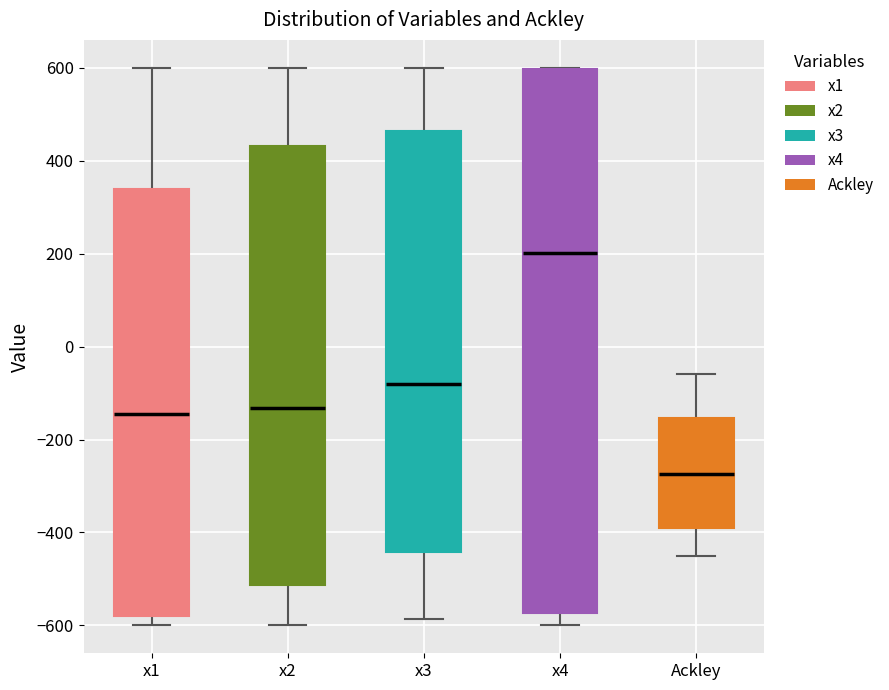

Reading left to right, transcribe this box plot: for each box, give where its median line is, the range the box spans, and where its two whiskers end, as read against the y-axis. The values are not printed on the chart, so give them approximately, as read against the axis.

x1: median -140, box -580 to 340, whiskers -600 to 600
x2: median -140, box -520 to 440, whiskers -600 to 600
x3: median -80, box -440 to 460, whiskers -580 to 600
x4: median 200, box -580 to 600, whiskers -600 to 600
Ackley: median -280, box -400 to -160, whiskers -460 to -60